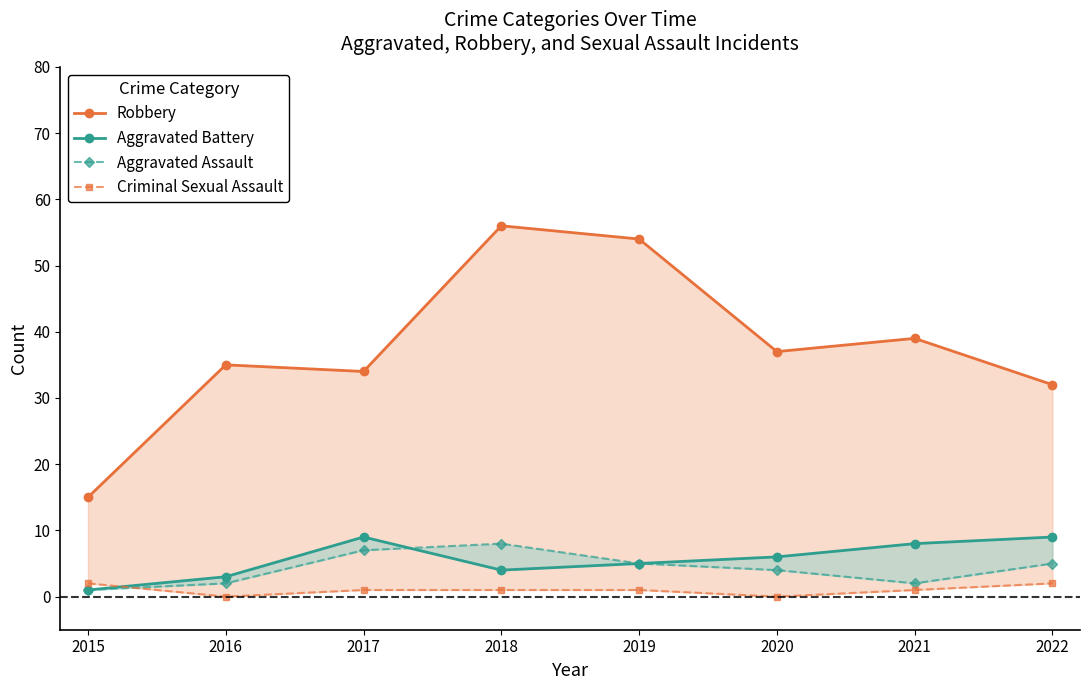

True or false: Robbery has more than 0 interior local peaks.

True